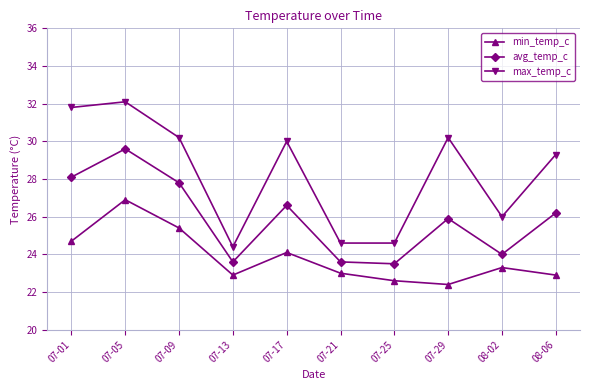

What is the difference between the maximum and minimum values in the avg_temp_c series?

6.1